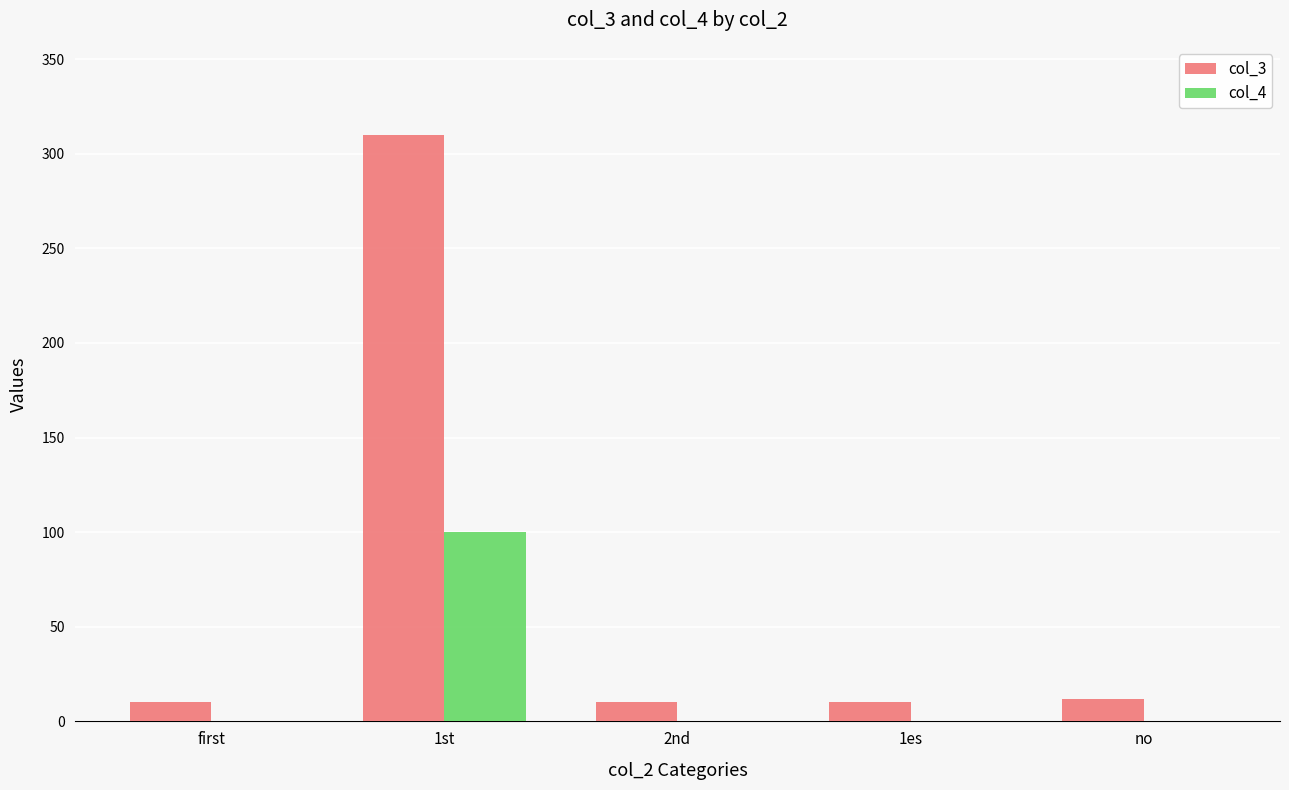

At which label does col_3 reach its peak?

1st